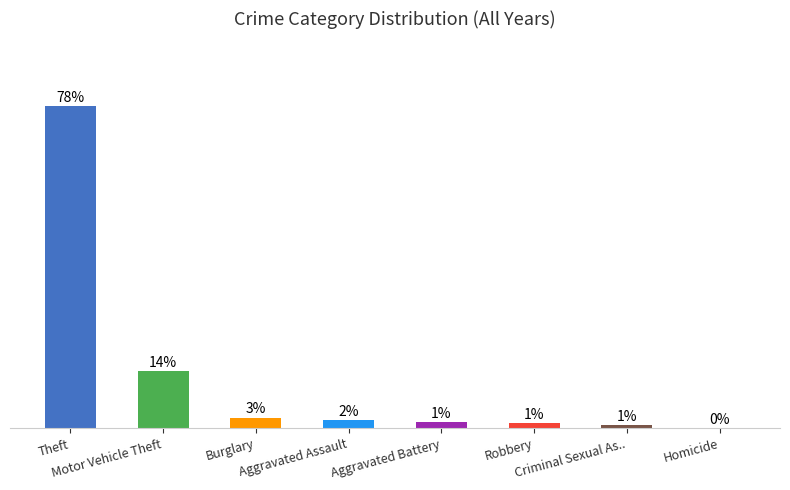

Reading left to right, list all the values displayed in this chart.

Theft=78.0	Motor Vehicle Theft=13.8	Burglary=2.6	Aggravated Assault=2.0	Aggravated Battery=1.5	Robbery=1.3	Criminal Sexual As..=0.7	Homicide=0.1